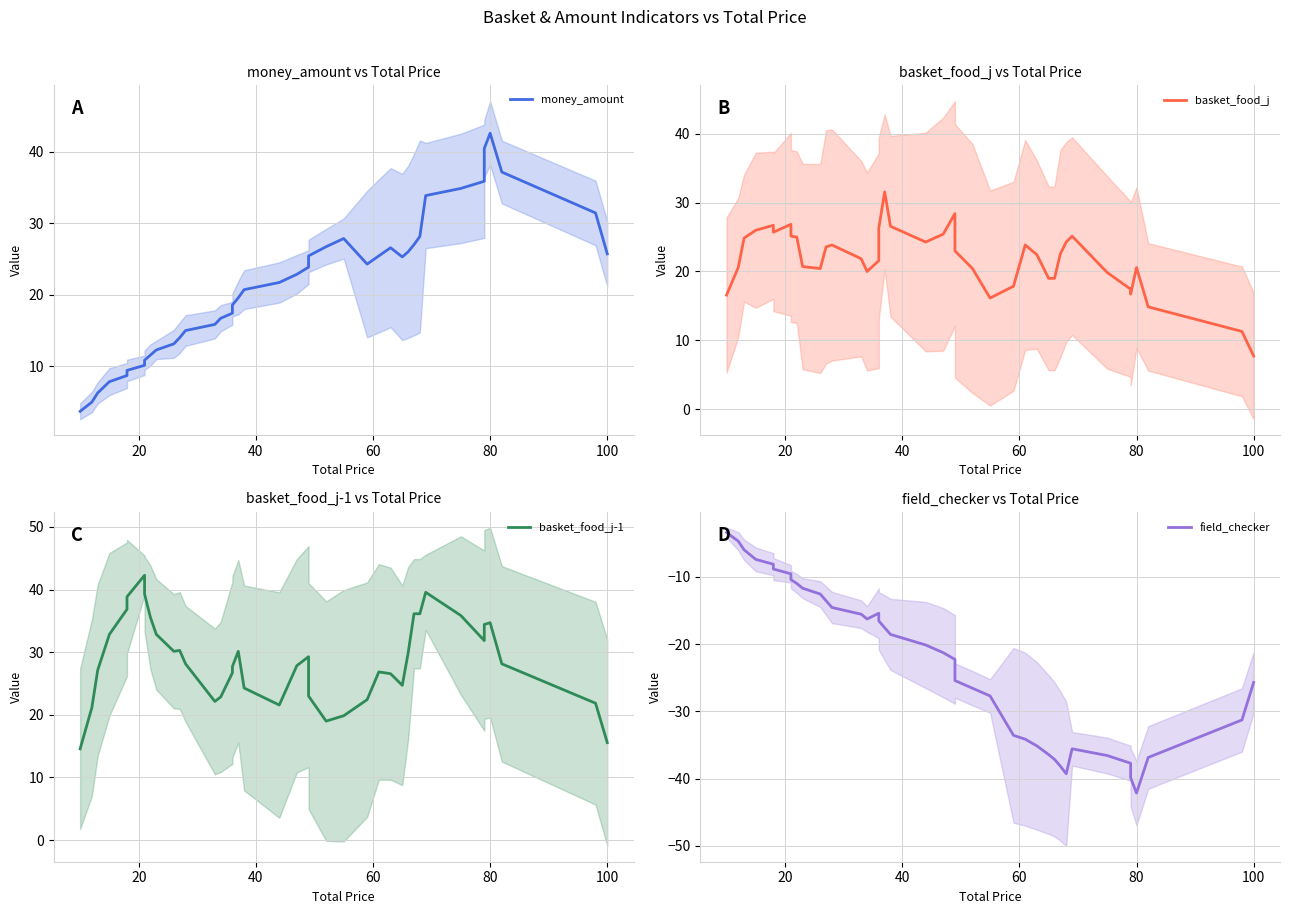

True or false: money_amount has a value of 8.7 at 25.

False